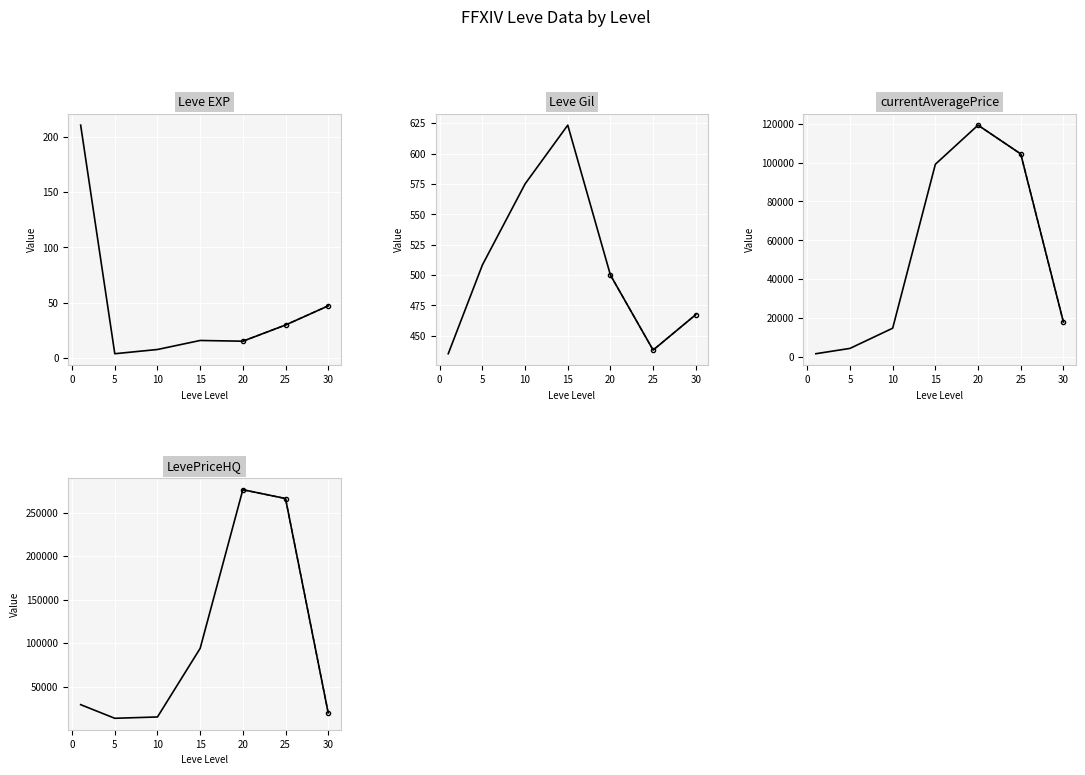

True or false: currentAveragePrice and LevePriceHQ intersect in this chart.

True